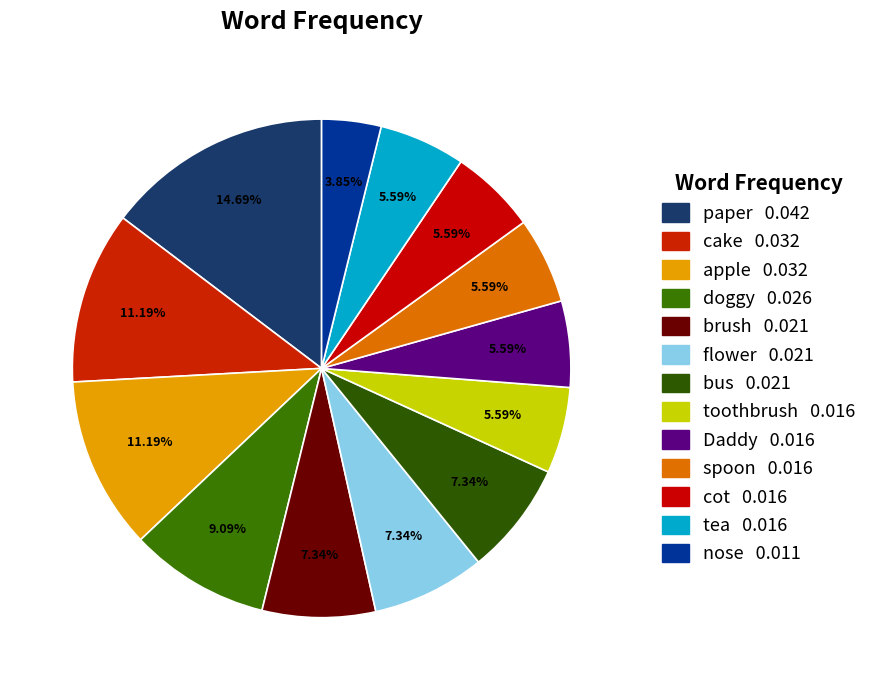

Is it true that cake is 11% of the pie?

True